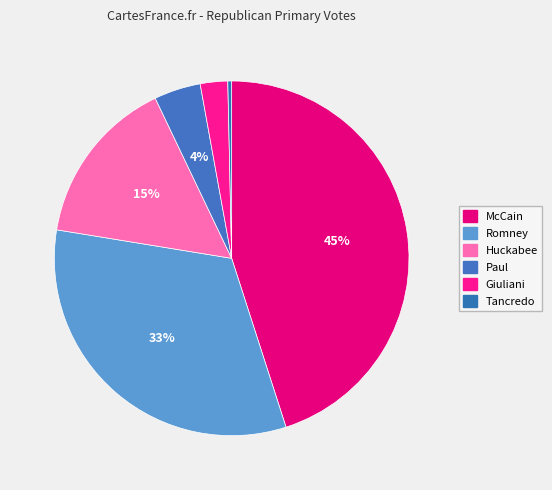

Which slice is the largest?

McCain